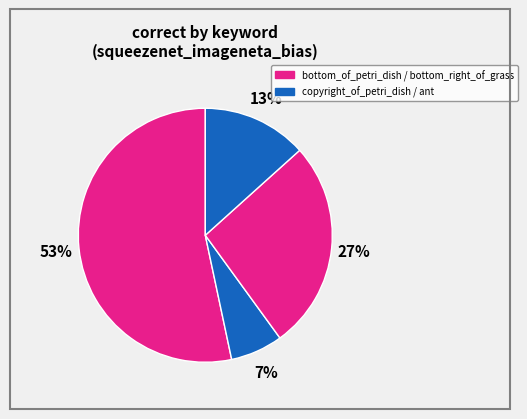

How many slices are in this pie chart?

4